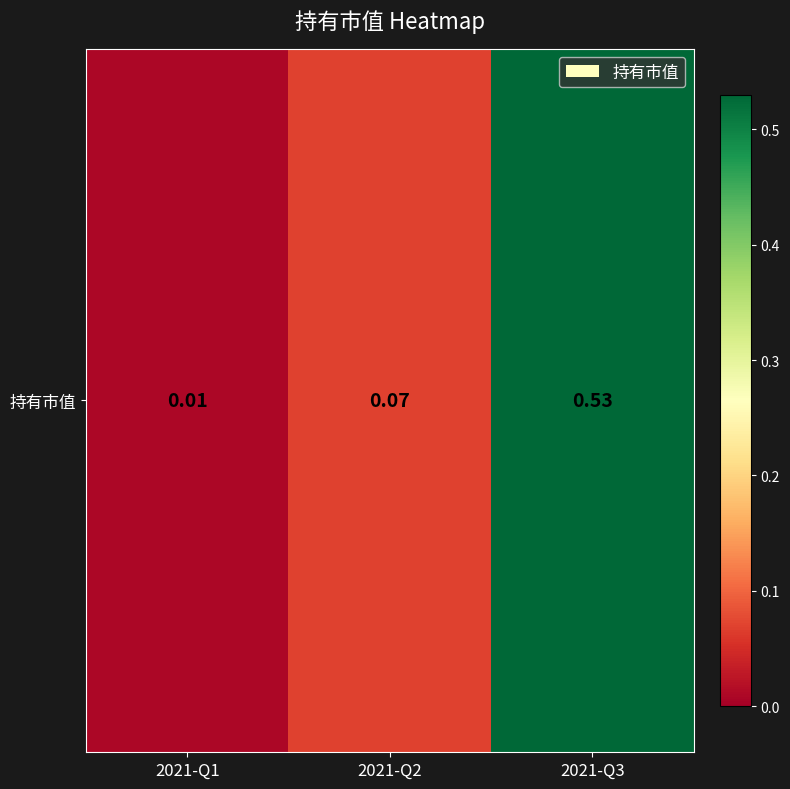

Reading left to right, transcribe all the data shown in this chart.

2021-Q1=0.0	2021-Q2=0.1	2021-Q3=0.5